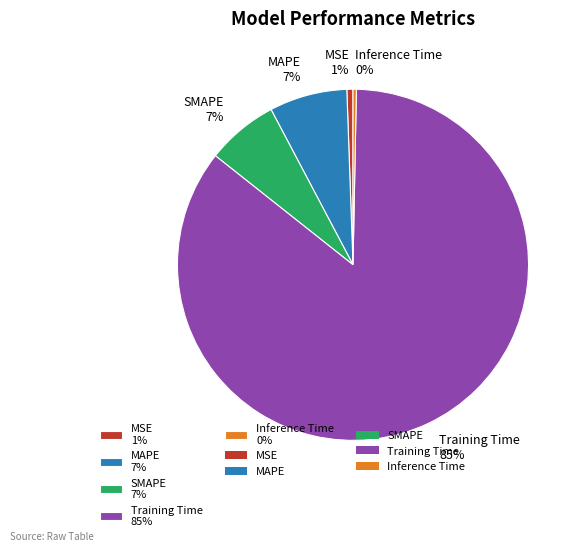

Is it true that Training Time is 85% of the pie?

True